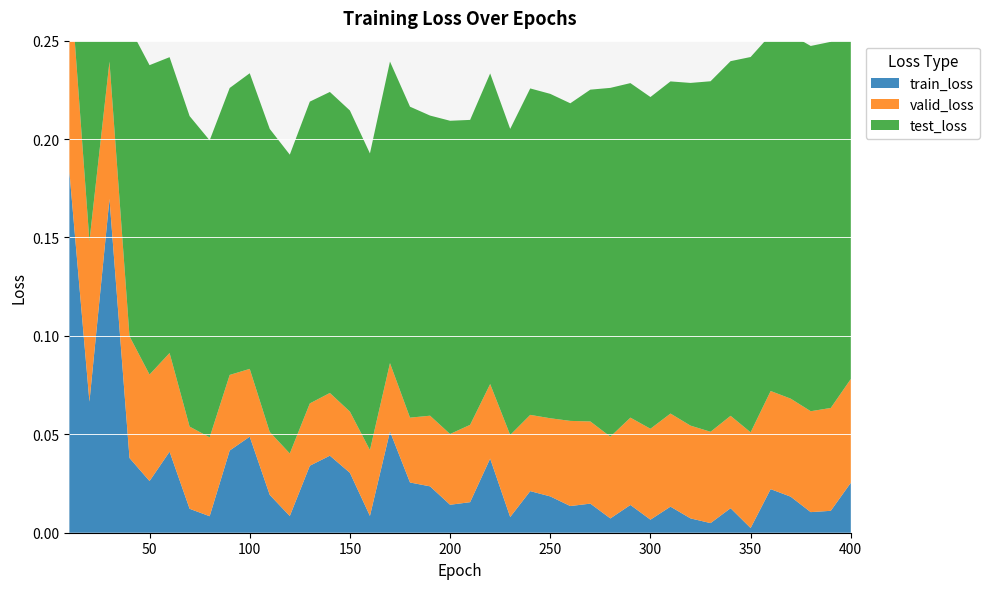

Reading left to right, transcribe all the data shown in this chart.

train_loss: 10=0.2	20=0.1	30=0.2	40=0.0	50=0.0	60=0.0	70=0.0	80=0.0	90=0.0	100=0.0	110=0.0	120=0.0	130=0.0	140=0.0	150=0.0	160=0.0	170=0.1	180=0.0	190=0.0	200=0.0	210=0.0	220=0.0	230=0.0	240=0.0	250=0.0	260=0.0	270=0.0	280=0.0	290=0.0	300=0.0	310=0.0	320=0.0	330=0.0	340=0.0	350=0.0	360=0.0	370=0.0	380=0.0	390=0.0	400=0.0
valid_loss: 10=0.1	20=0.1	30=0.1	40=0.1	50=0.1	60=0.1	70=0.0	80=0.0	90=0.0	100=0.0	110=0.0	120=0.0	130=0.0	140=0.0	150=0.0	160=0.0	170=0.0	180=0.0	190=0.0	200=0.0	210=0.0	220=0.0	230=0.0	240=0.0	250=0.0	260=0.0	270=0.0	280=0.0	290=0.0	300=0.0	310=0.0	320=0.0	330=0.0	340=0.0	350=0.0	360=0.0	370=0.0	380=0.1	390=0.1	400=0.1
test_loss: 10=0.2	20=0.1	30=0.2	40=0.2	50=0.2	60=0.2	70=0.2	80=0.2	90=0.1	100=0.2	110=0.2	120=0.2	130=0.2	140=0.2	150=0.2	160=0.2	170=0.2	180=0.2	190=0.2	200=0.2	210=0.2	220=0.2	230=0.2	240=0.2	250=0.2	260=0.2	270=0.2	280=0.2	290=0.2	300=0.2	310=0.2	320=0.2	330=0.2	340=0.2	350=0.2	360=0.2	370=0.2	380=0.2	390=0.2	400=0.2